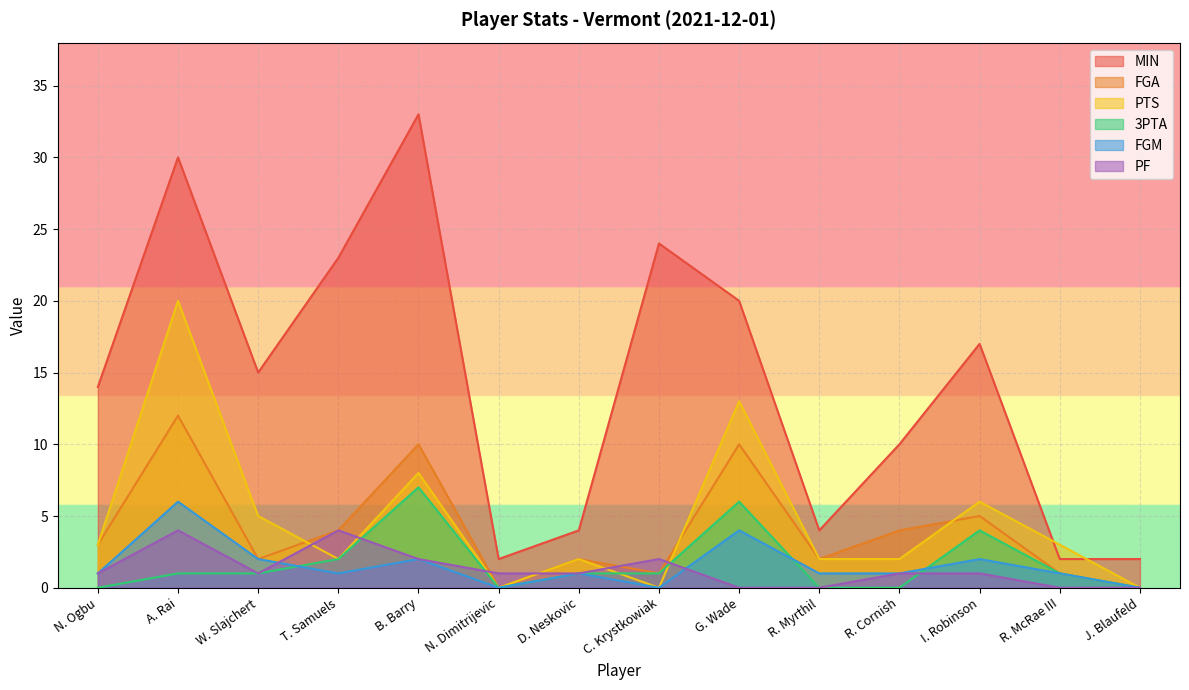

How many data points does each series have?

14